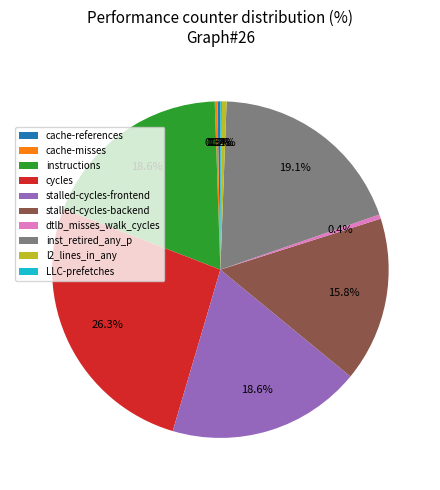

Combined, what portion of the pie is inst_retired_any_p and cycles?

45.4%